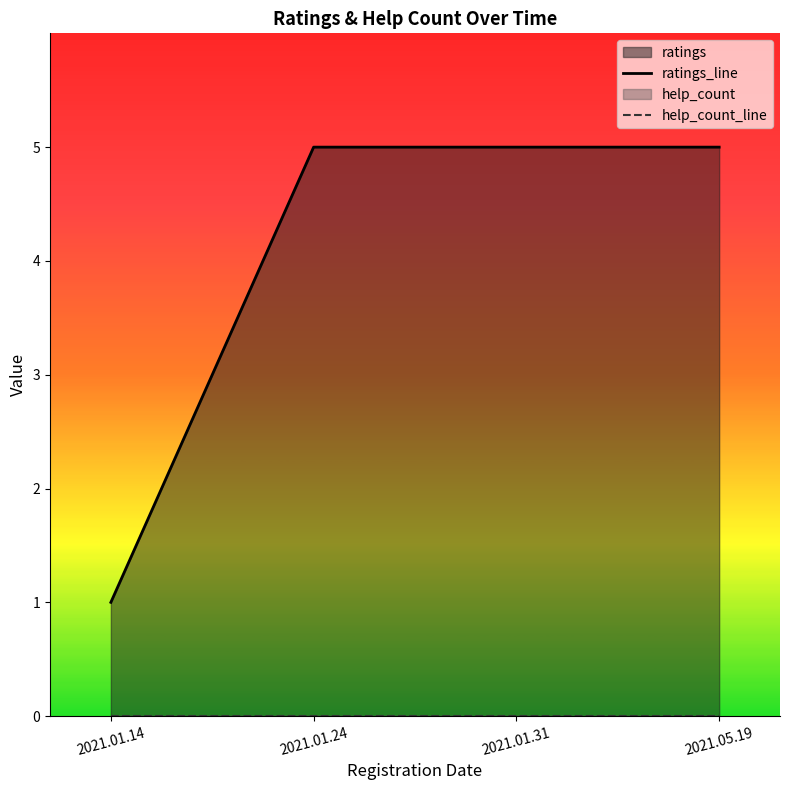

Which series has the largest total across all categories?

ratings_line